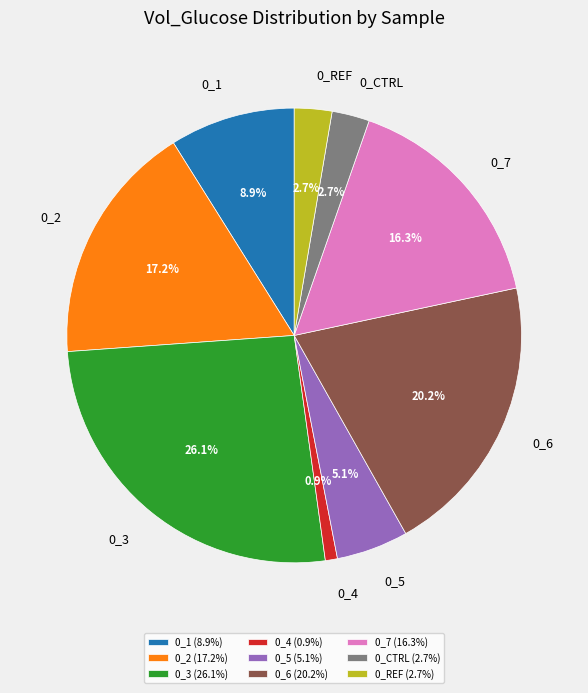

Does 0_5 account for over 50% of the chart?

No